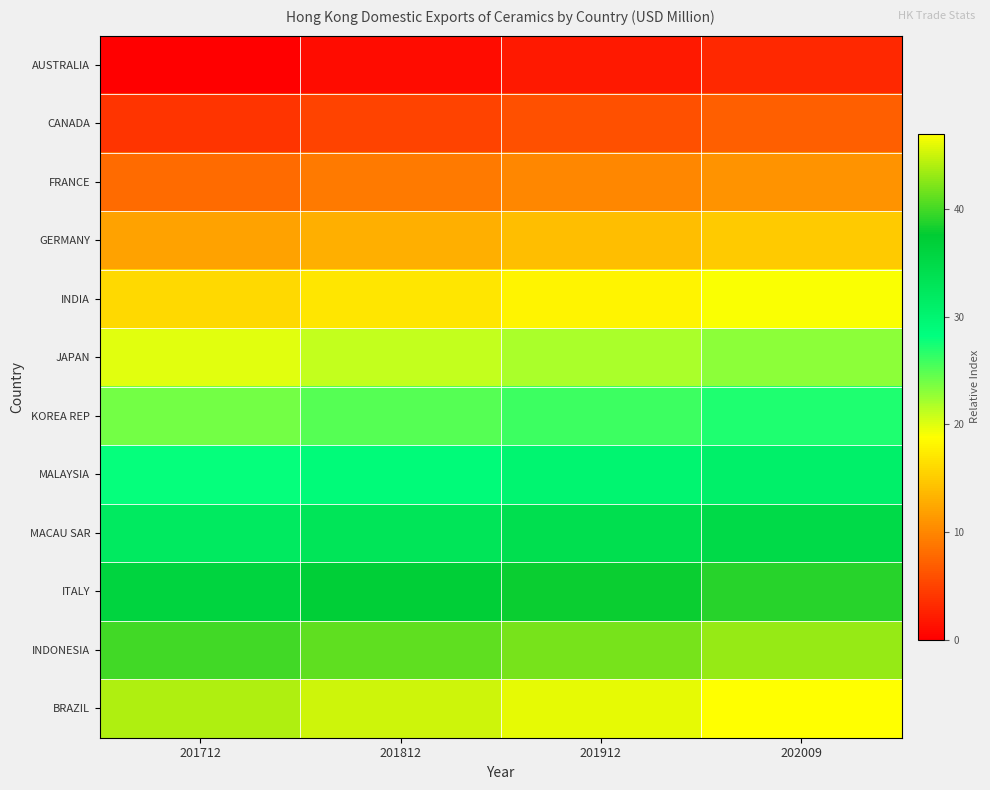

What is the greatest value displayed?

47